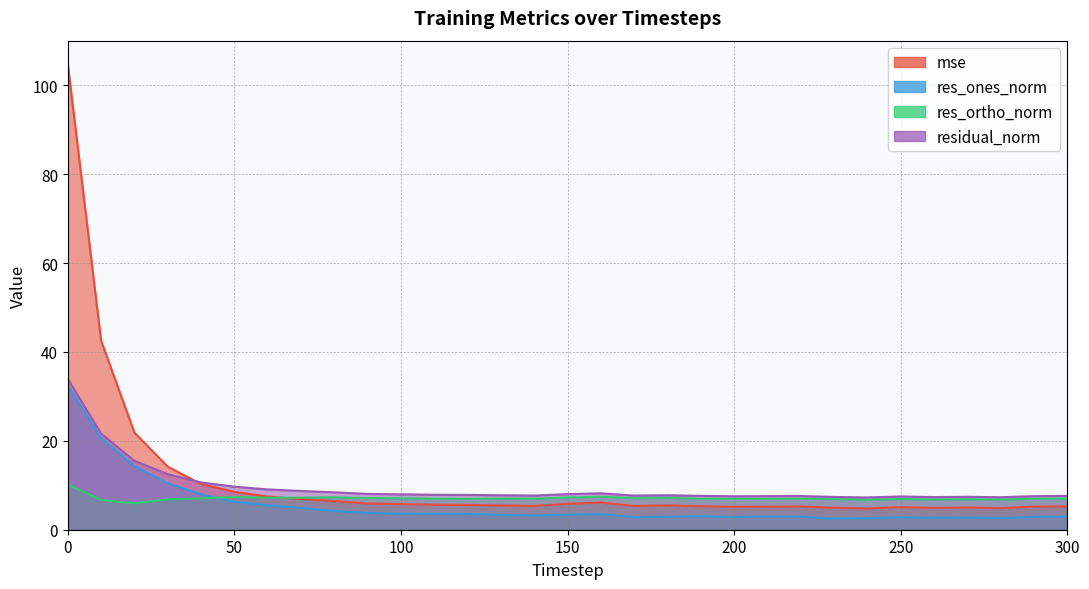

What is the spread (max minus min) of values at 240?

4.7